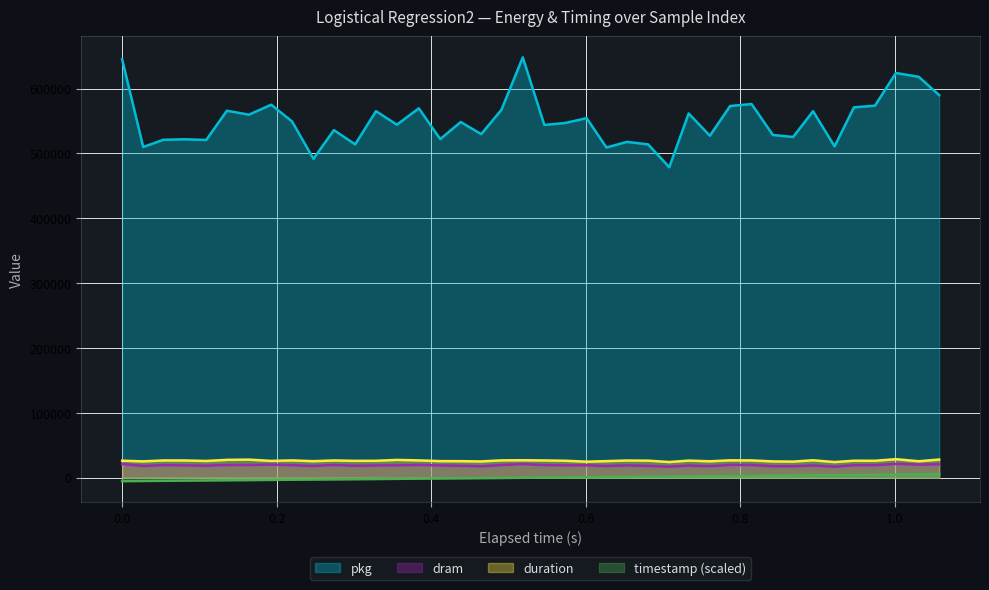

True or false: pkg and timestamp (scaled) intersect in this chart.

False